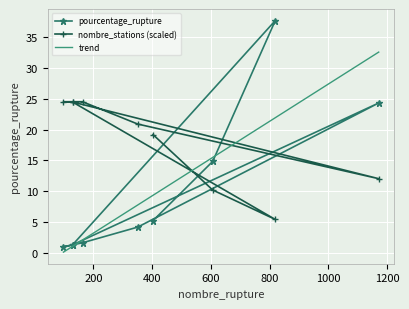

At how many categories does at least one series exceed 33?

1